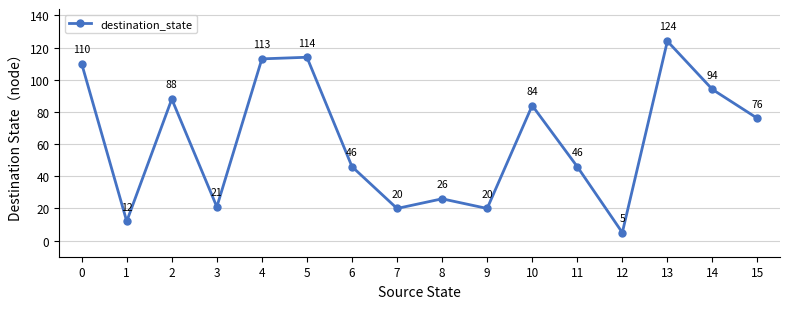

How many points are higher than both their immediate neighbors (excluding endpoints)?

5